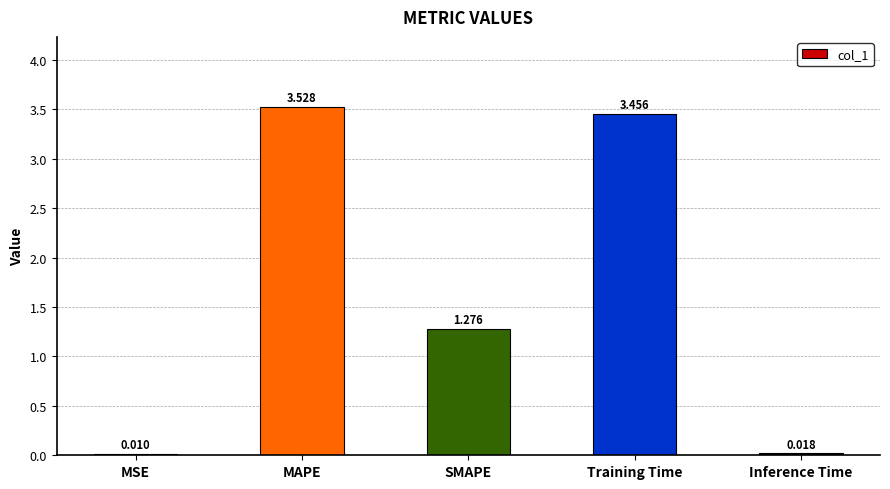

The value at SMAPE is 0.3. True or false?

False